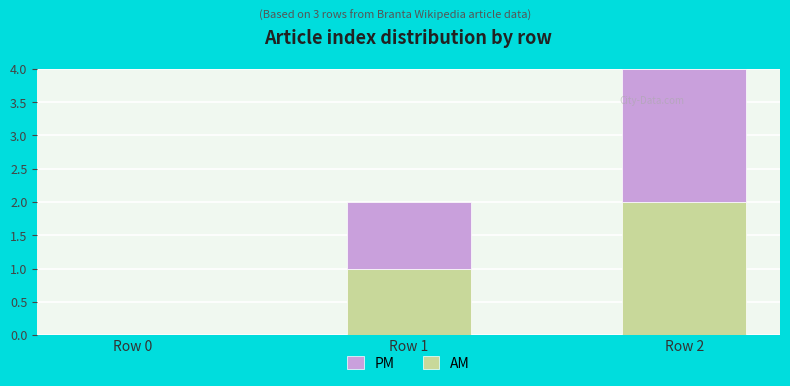

At which category is the sum across all series the highest?

Row 2